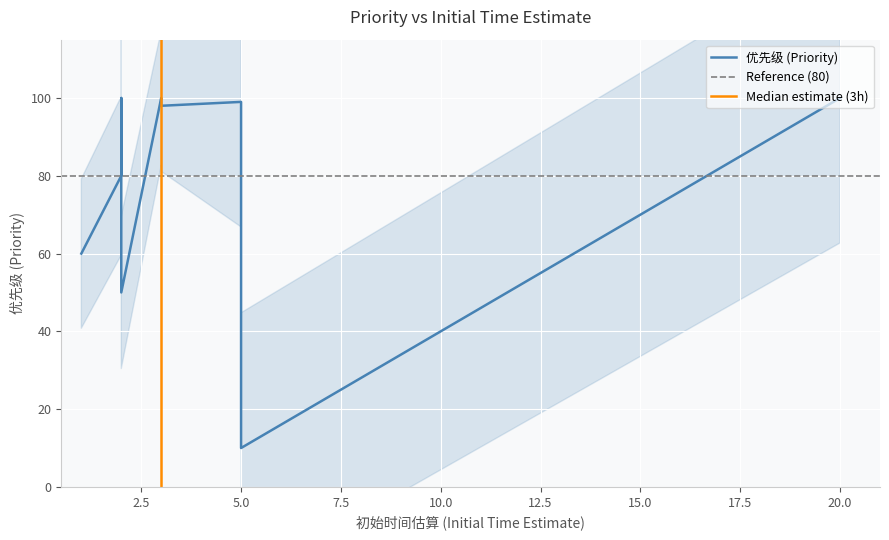

What is the average value?

80